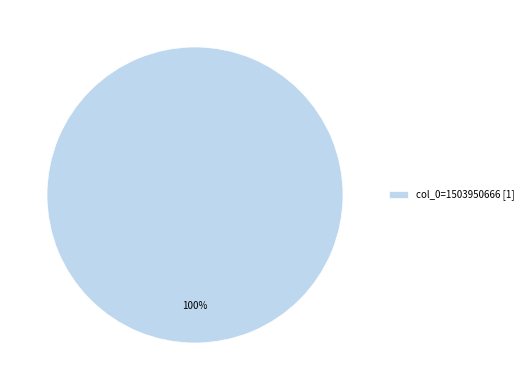

Rank the categories by value from highest to lowest.

col_0=1503950666 [1]